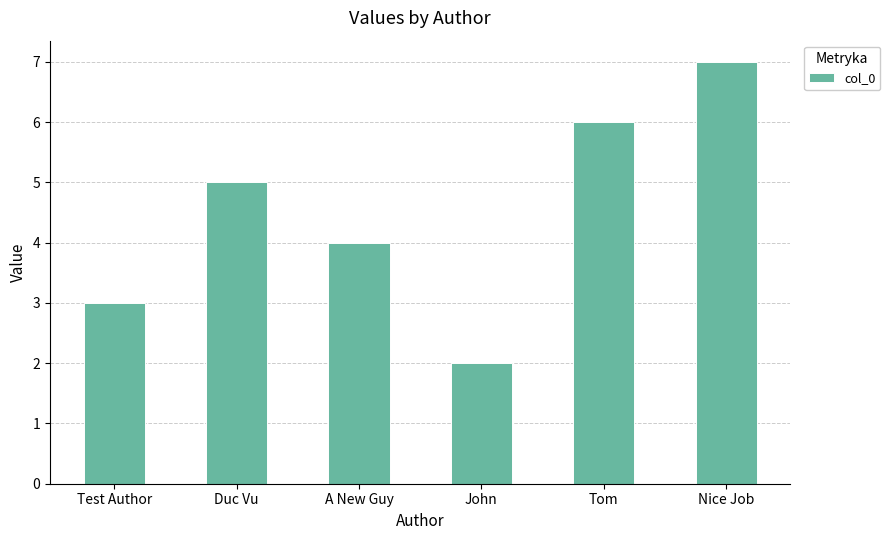

What is the difference between the values at A New Guy and Nice Job?

3